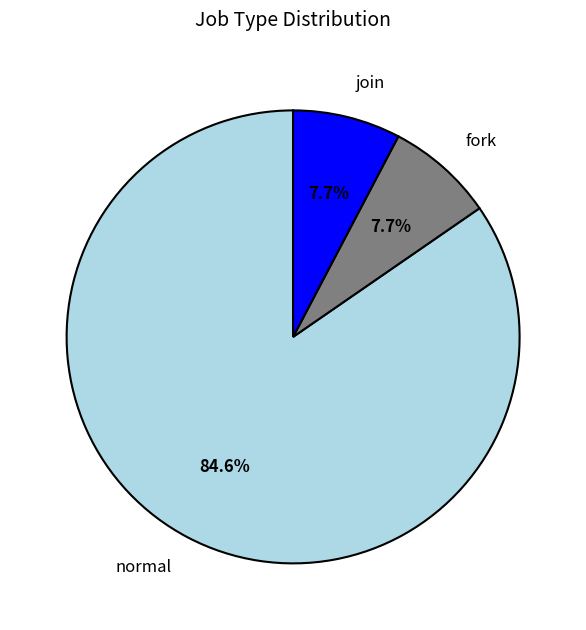

How many slices are in this pie chart?

3